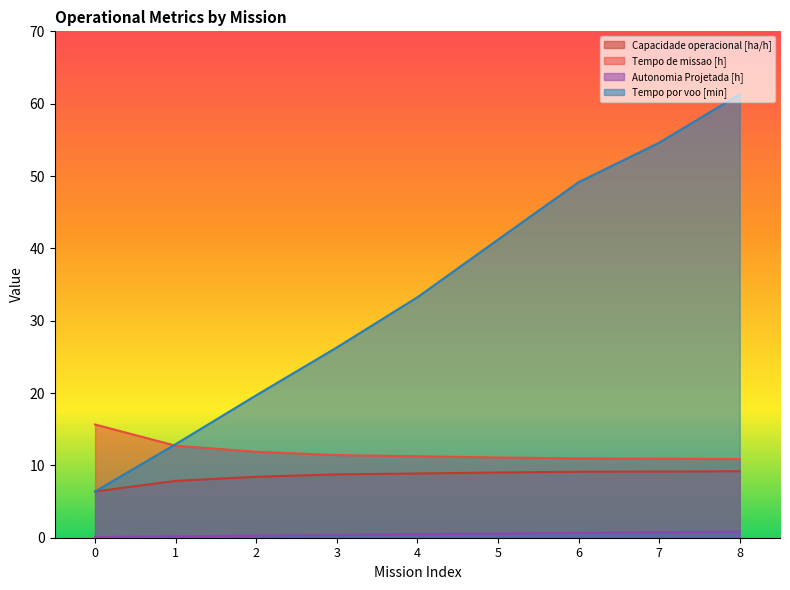

Between which two adjacent categories do Tempo de missao [h] and Tempo por voo [min] first intersect?

0 and 1